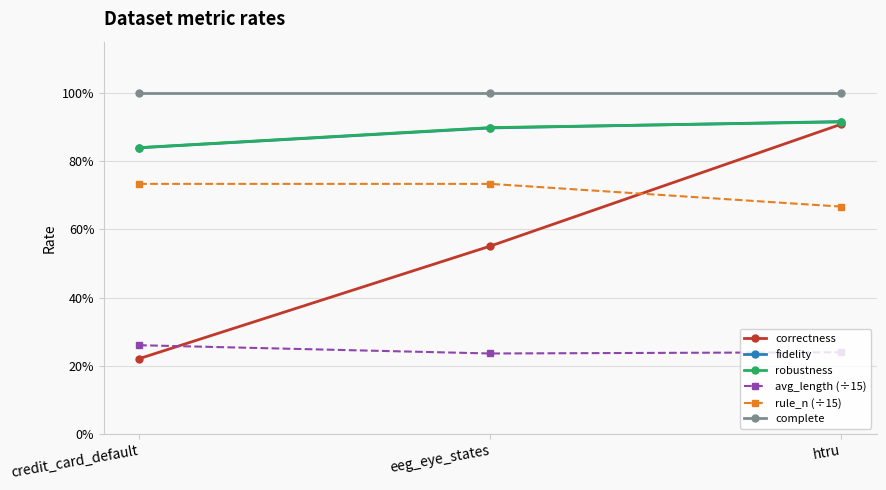

What are all the series names shown in the legend?

correctness, fidelity, robustness, avg_length (÷15), rule_n (÷15), complete